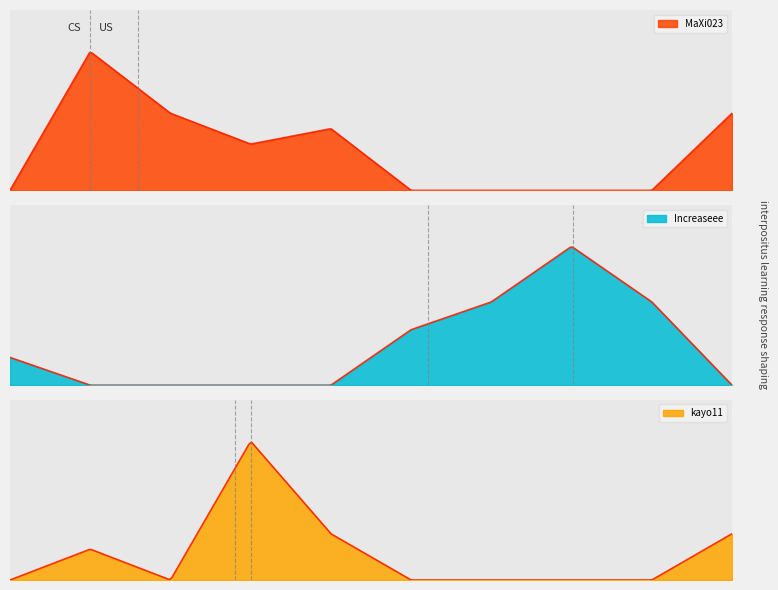

Does the chart have visible grid lines?

No